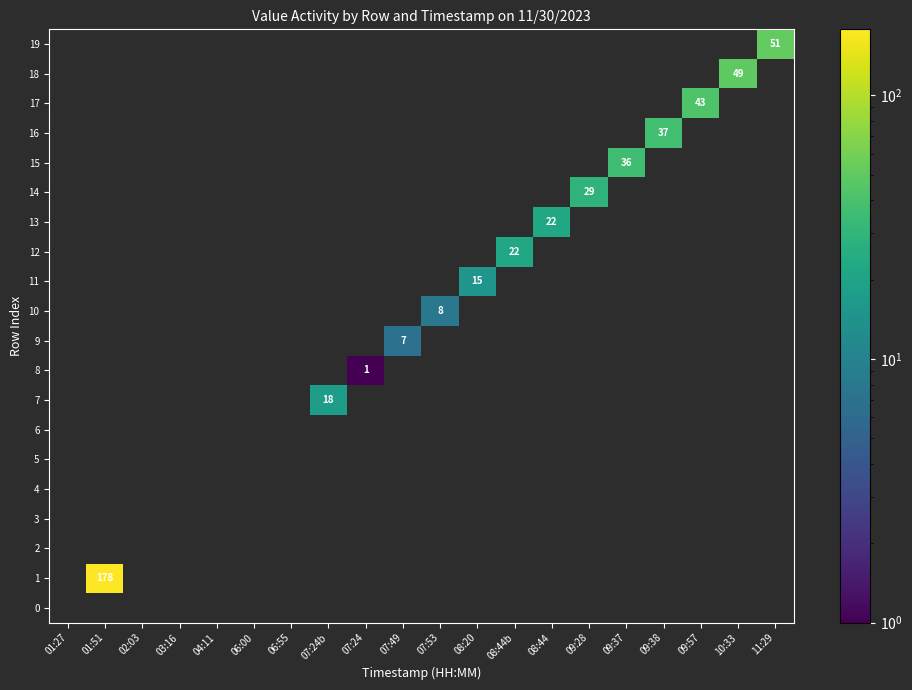

Rank the categories by 12 value from lowest to highest.

01:27, 01:51, 02:03, 03:16, 04:11, 06:00, 06:55, 07:24b, 07:24, 07:49, 07:53, 08:20, 08:44, 09:28, 09:37, 09:38, 09:57, 10:33, 11:29, 08:44b